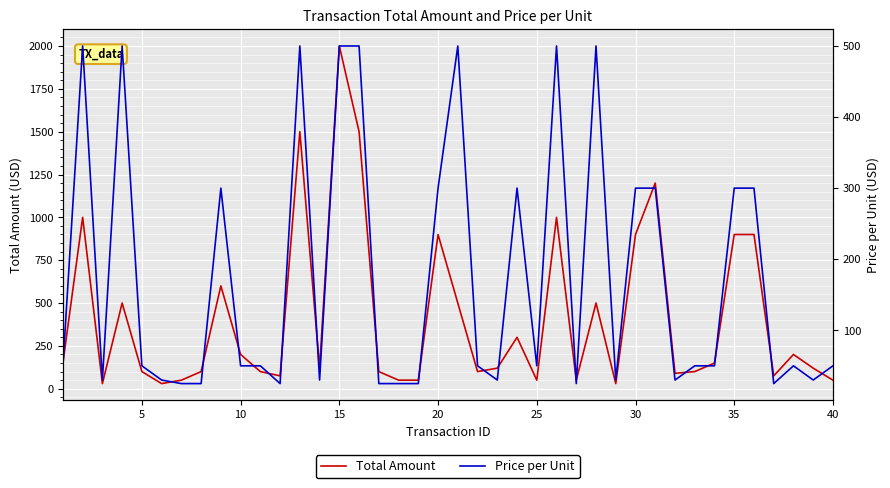

How many interior local valleys does the Price per Unit series have?

10